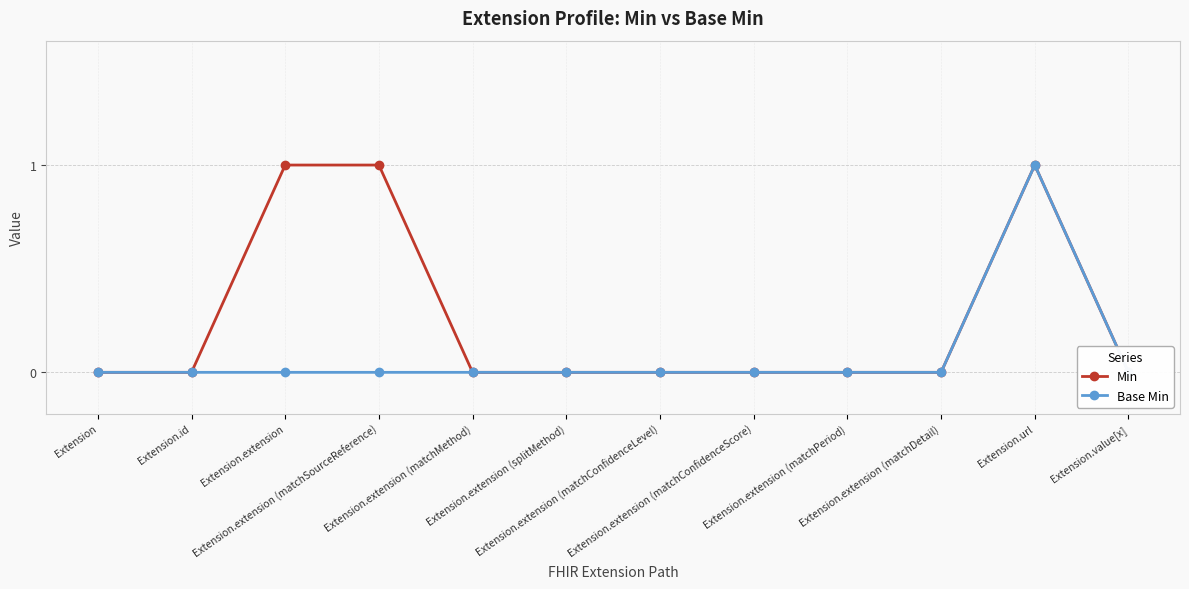

Rank the series by their maximum value, from highest to lowest.

Min, Base Min